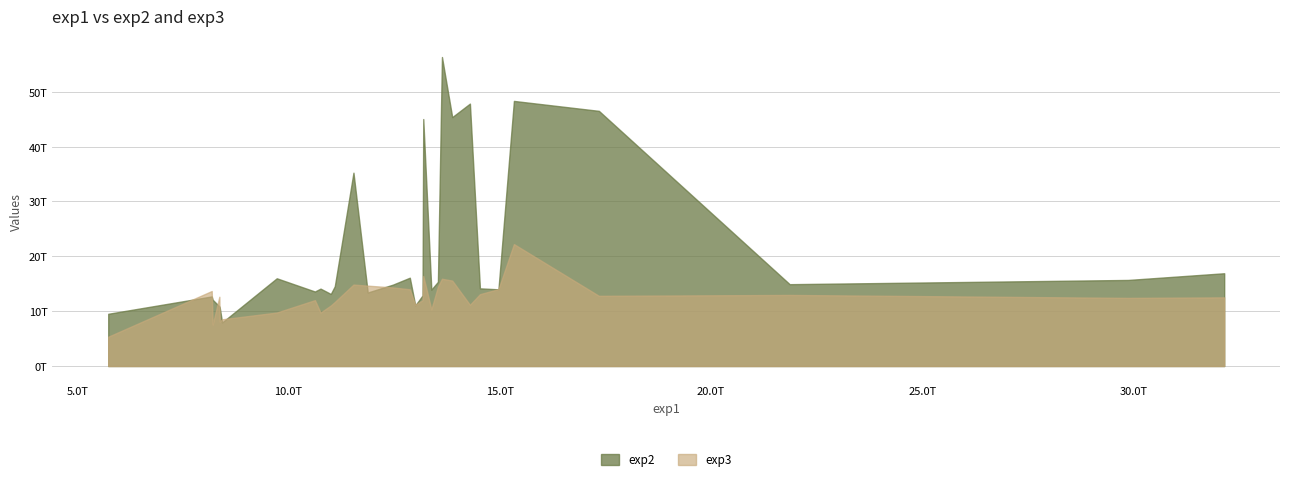

How many lines are shown in the chart?

2